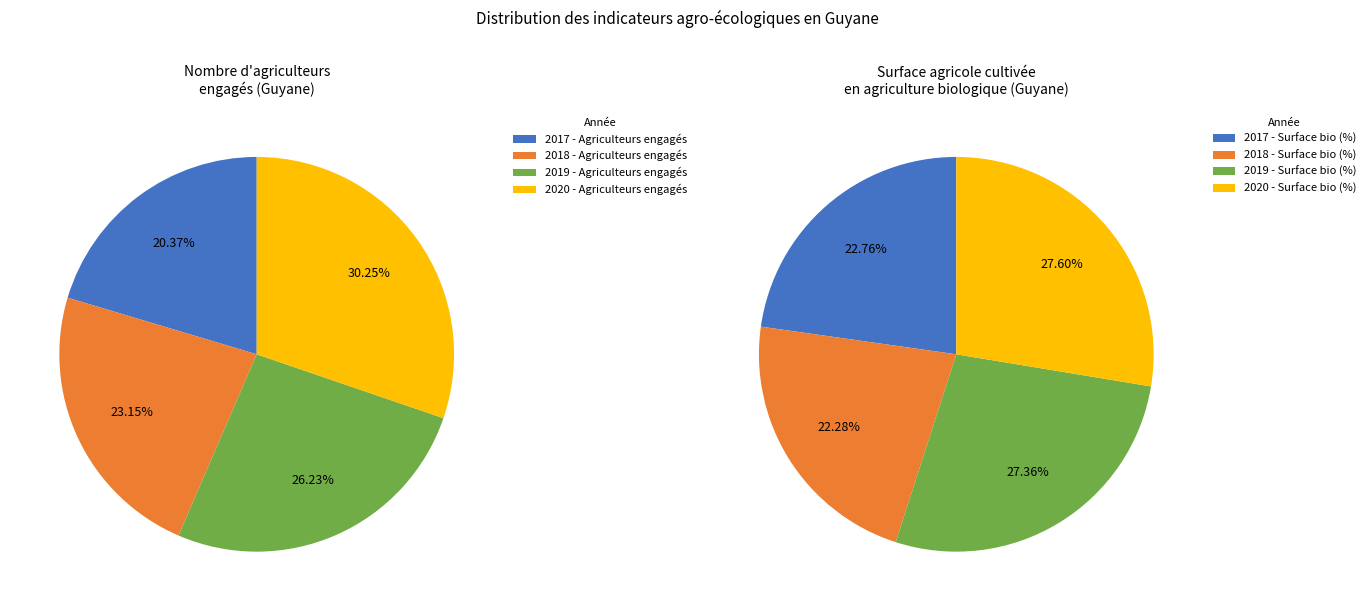

Does 1 represent more than half of the total?

No